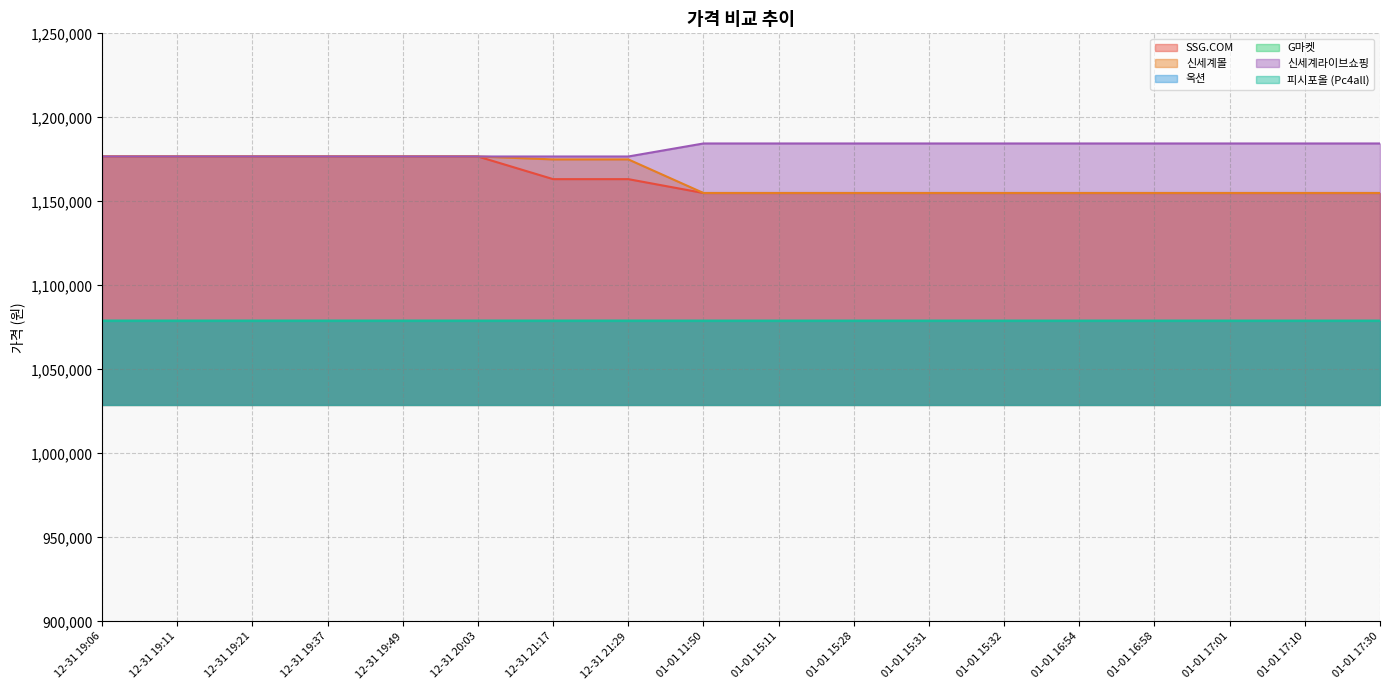

What is the minimum value shown in the chart?

1078970